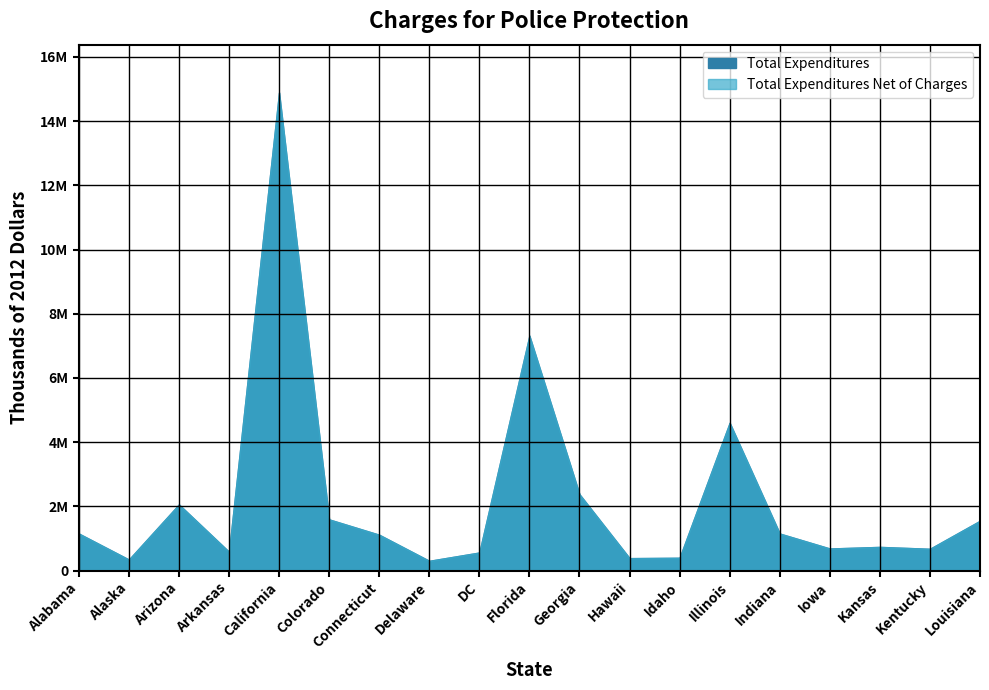

Where does the Total Expenditures series first go above 1117648?

Alabama